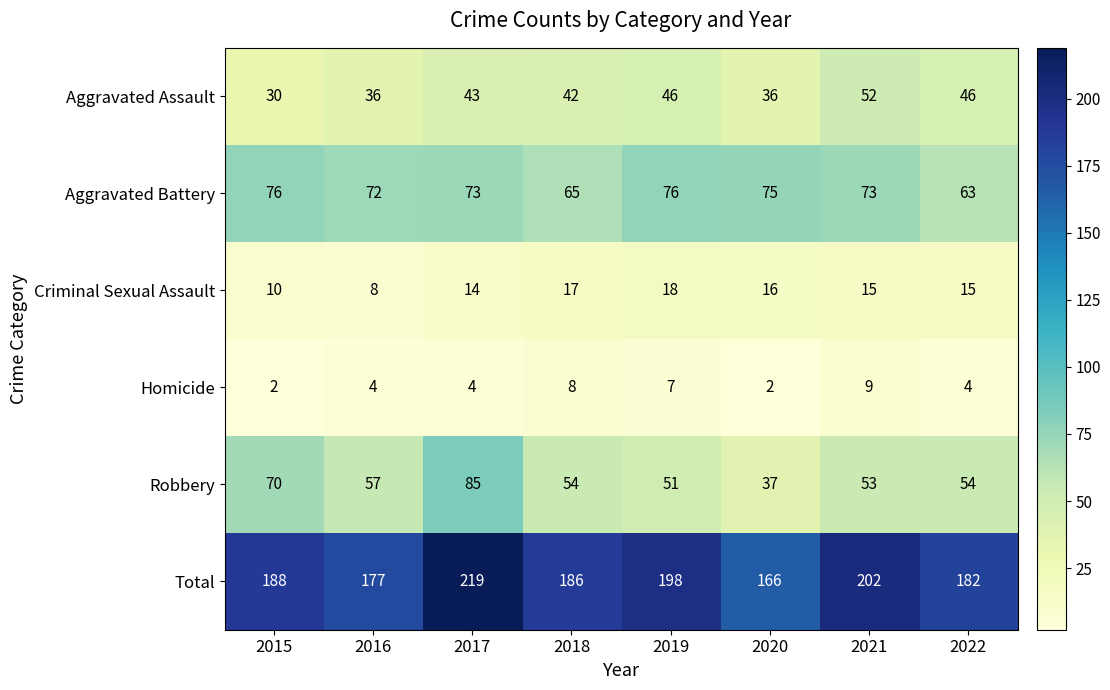

At 2022, list the series in order from largest to smallest.

Total, Aggravated Battery, Robbery, Aggravated Assault, Criminal Sexual Assault, Homicide